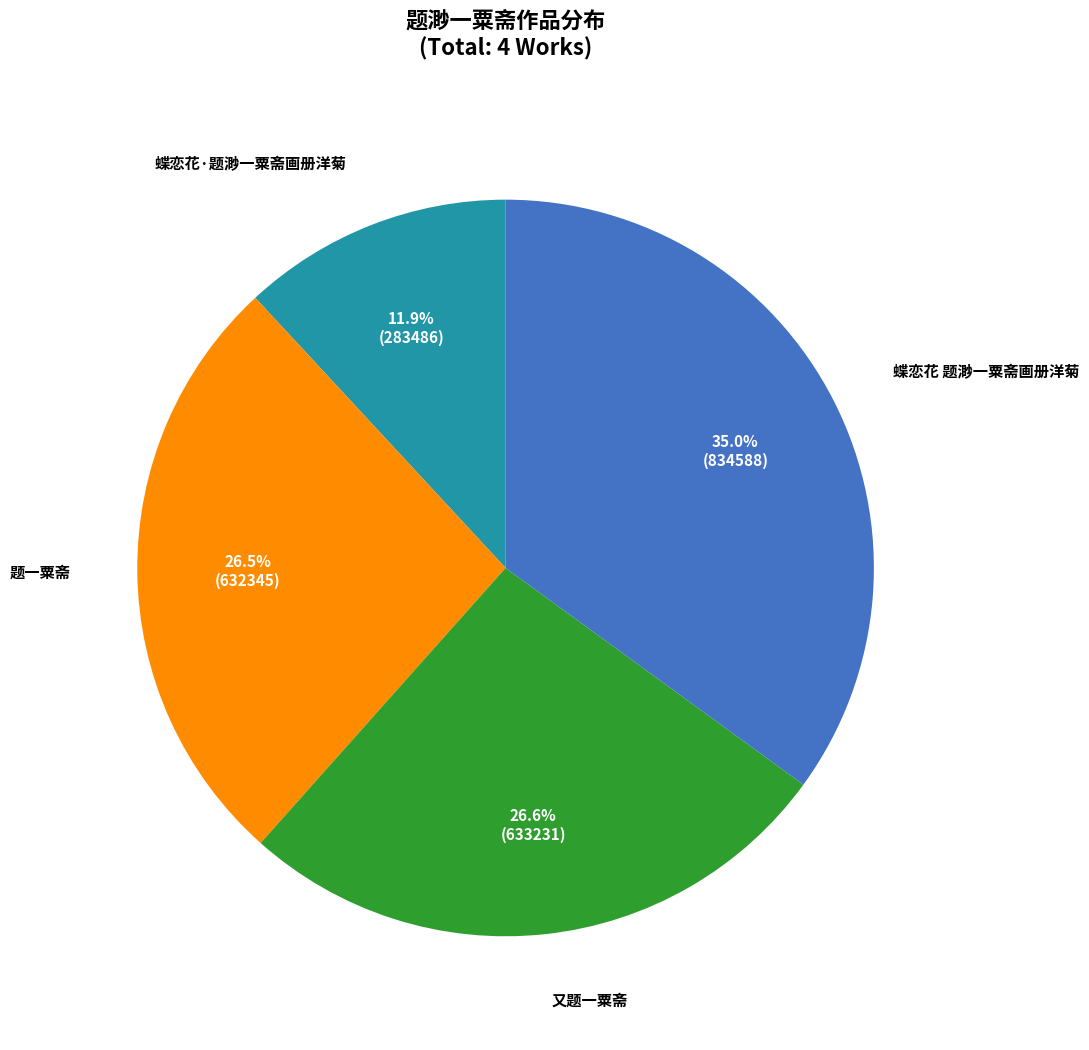

To the nearest percent, what percentage of the pie is 又题一粟斋?

27%